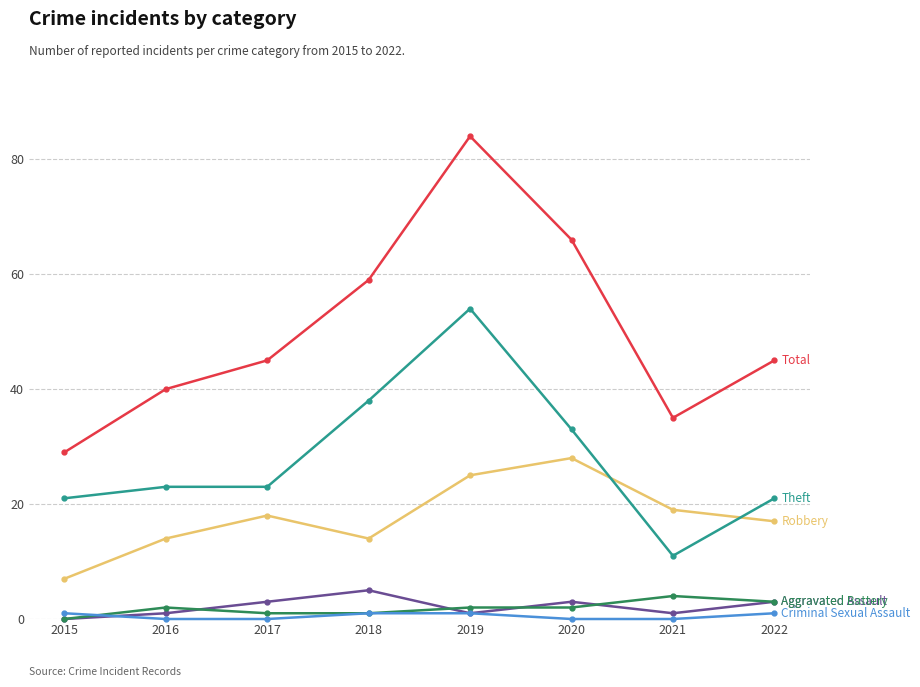

Is this an area chart (filled region under the line)?

No